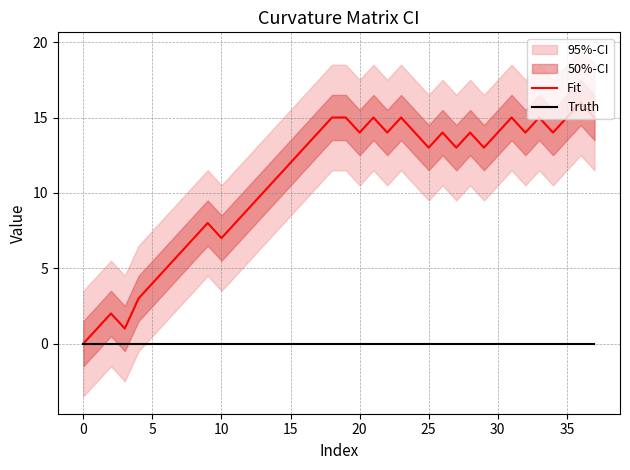

How many lines are shown in the chart?

2